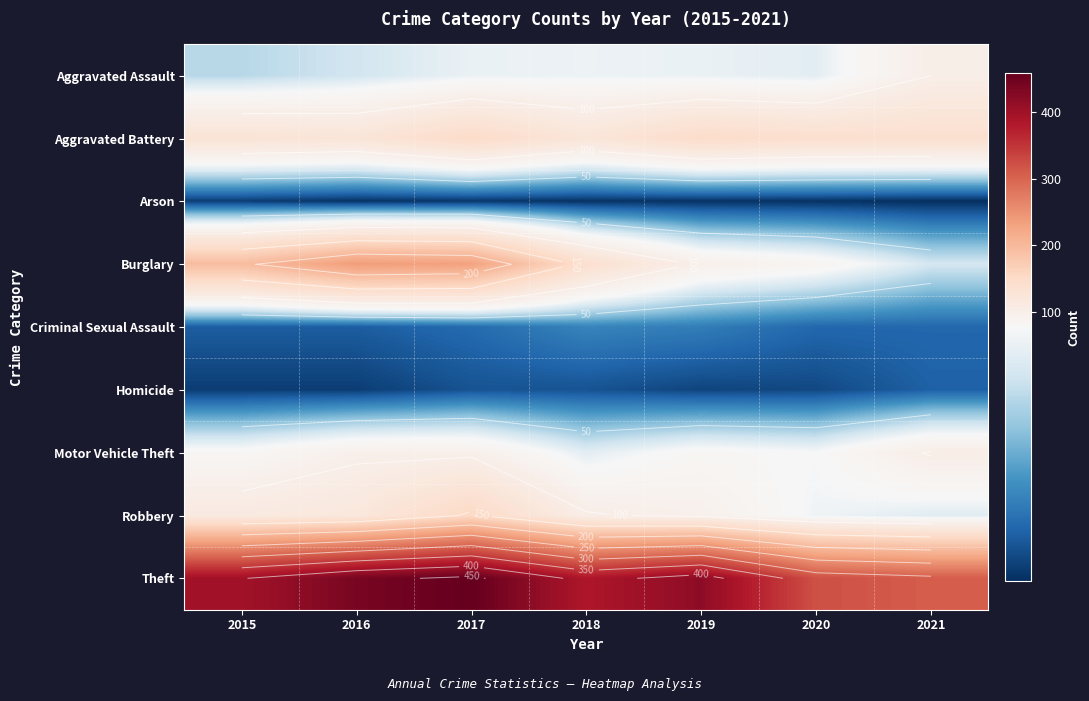

What is the total value across all series at 2021?

817